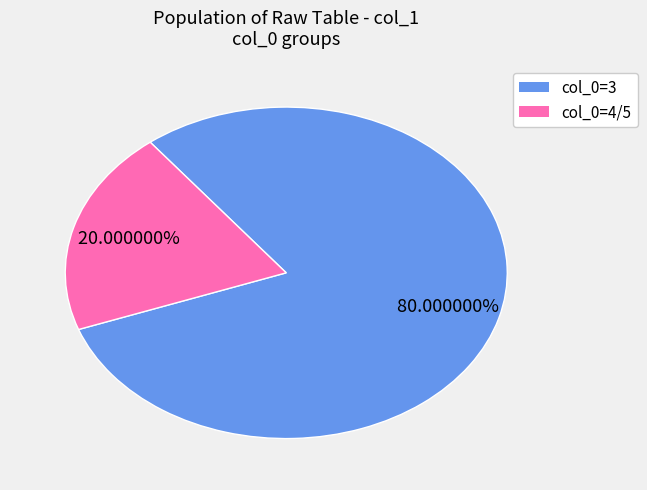

Does any single category account for the majority?

Yes